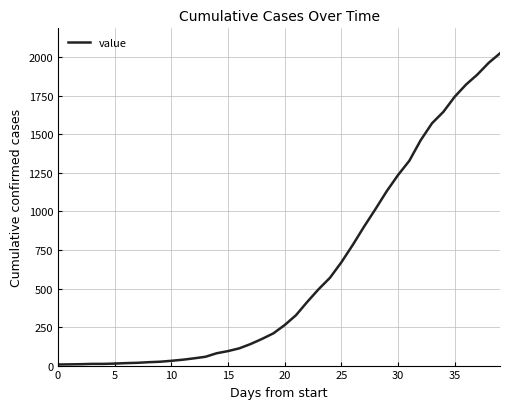

What is the difference between the maximum and minimum values?

2019